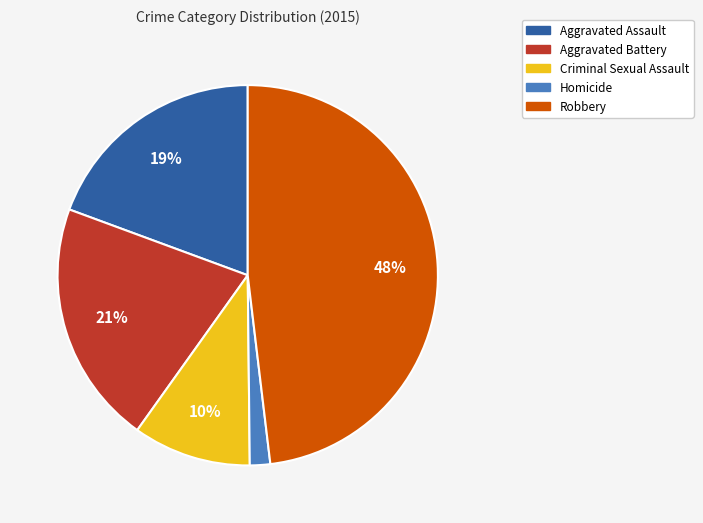

To the nearest percent, what percentage of the pie is Aggravated Battery?

21%